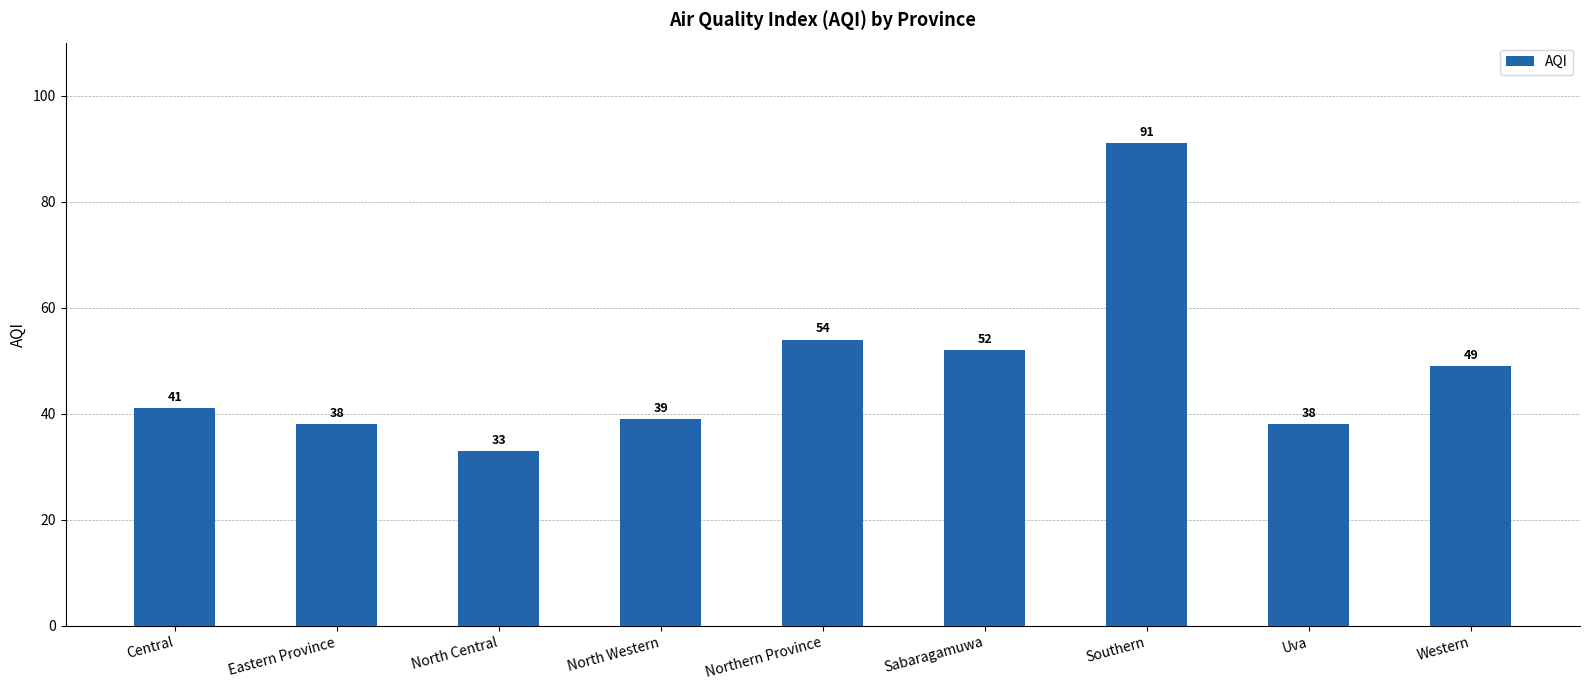

How many values are below 41?

4